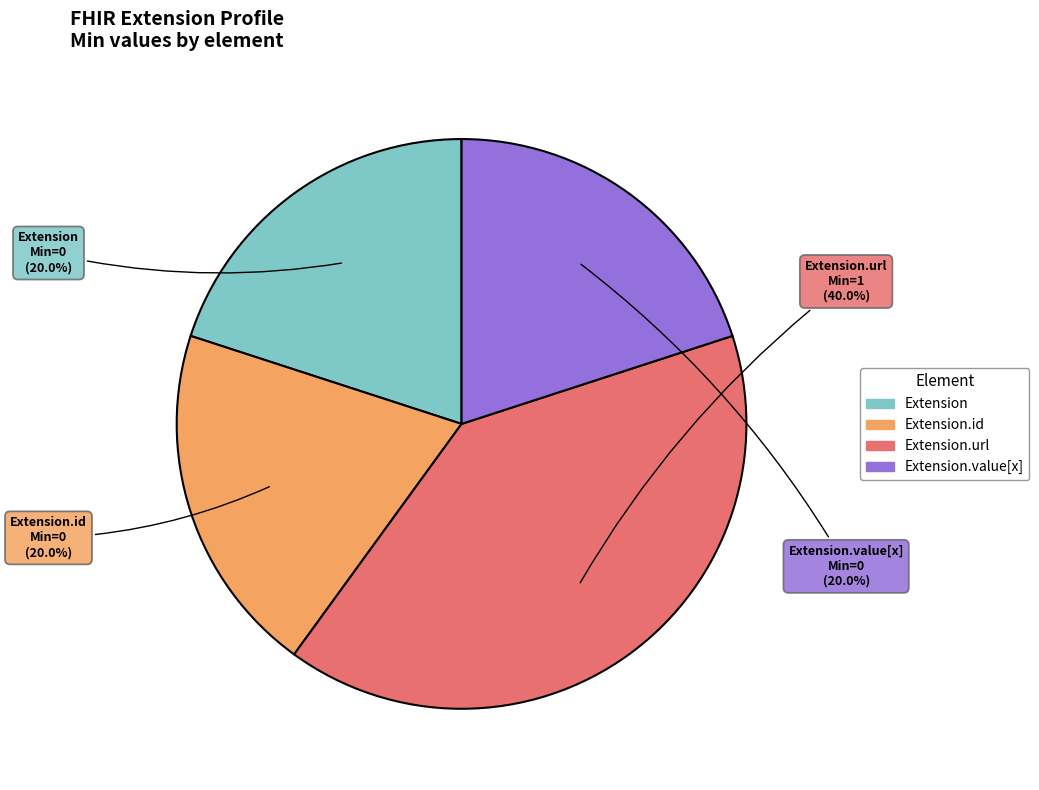

Does any single category account for the majority?

No